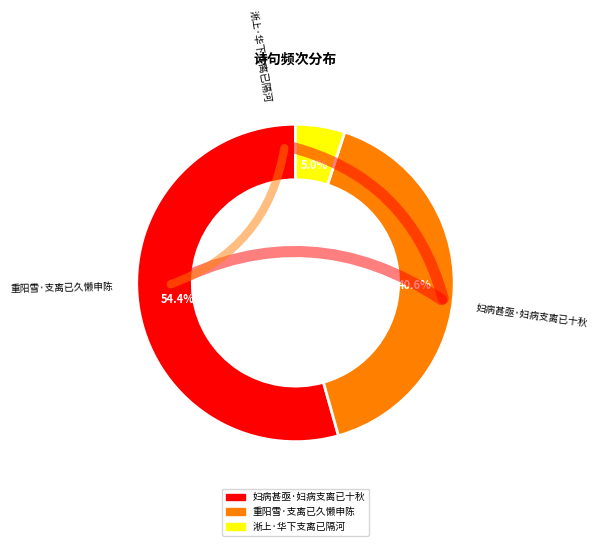

To the nearest percent, what is the combined percentage of 淅上·华下支离已隔河 and 重阳雪·支离已久懒申陈?

46%